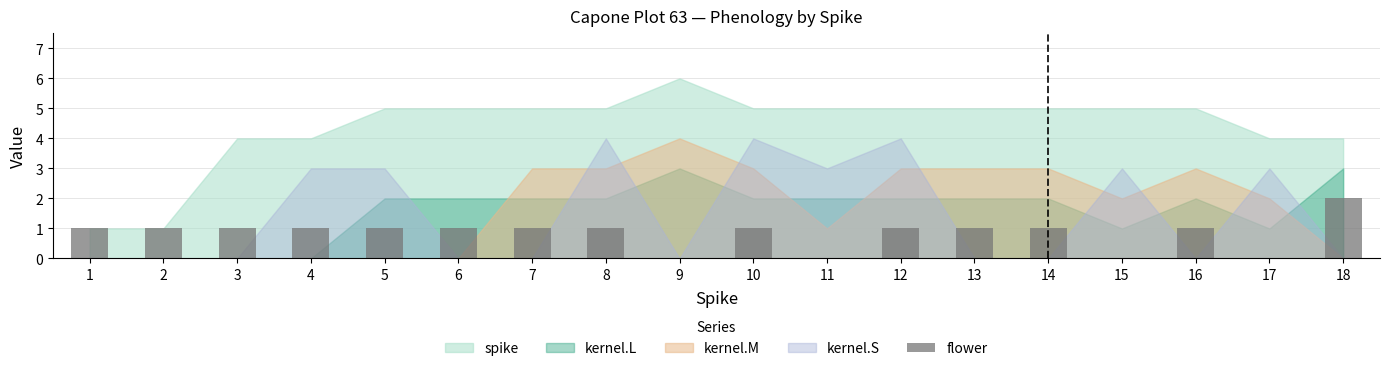

Count the values in the range 1 to 2.

14